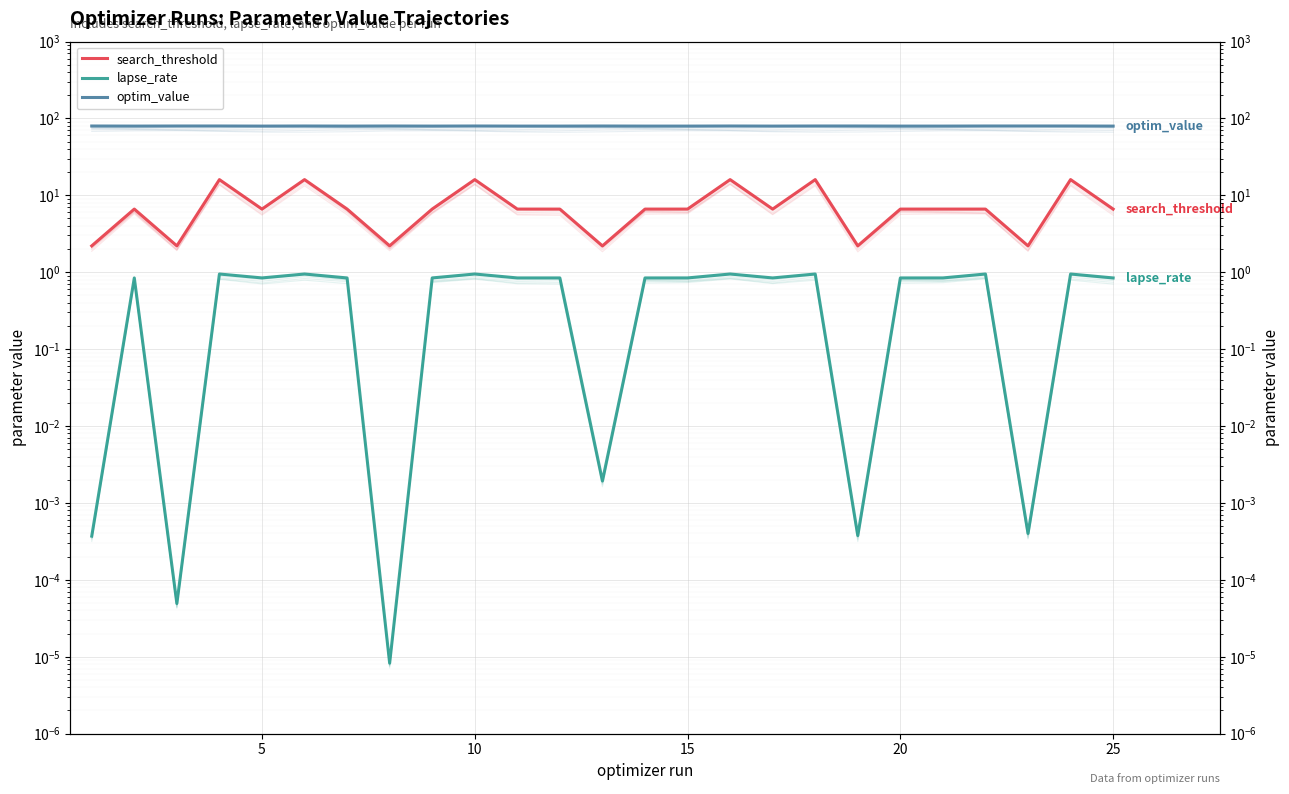

Which series has the largest total across all categories?

optim_value